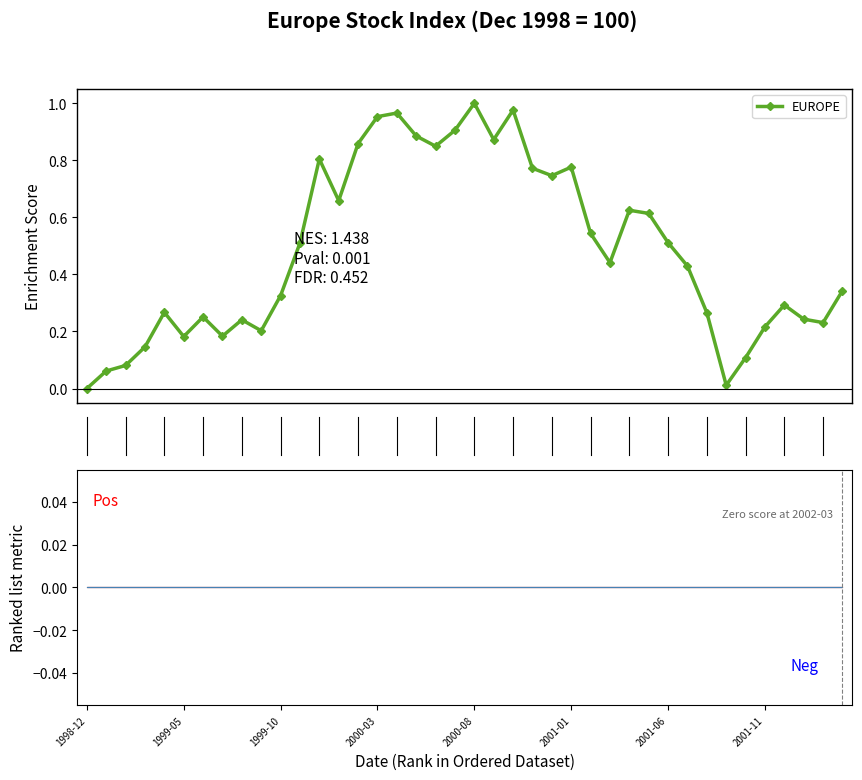

The chart shows a value of 0.6 at 28. True or false?

True